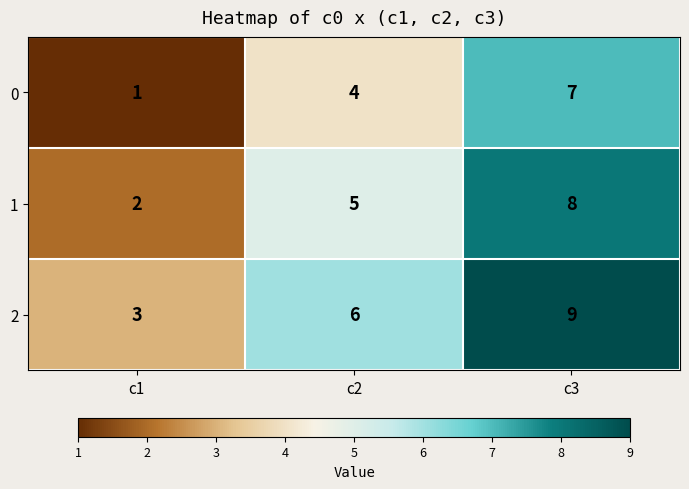

At which category is the sum across all series the highest?

c3